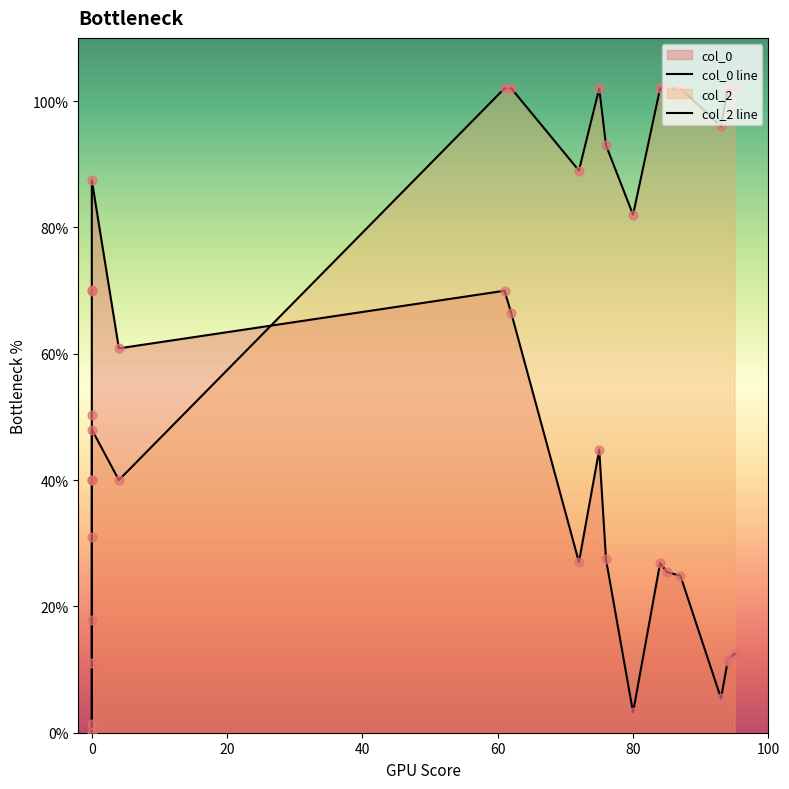

At how many categories does at least one series exceed 61?

16